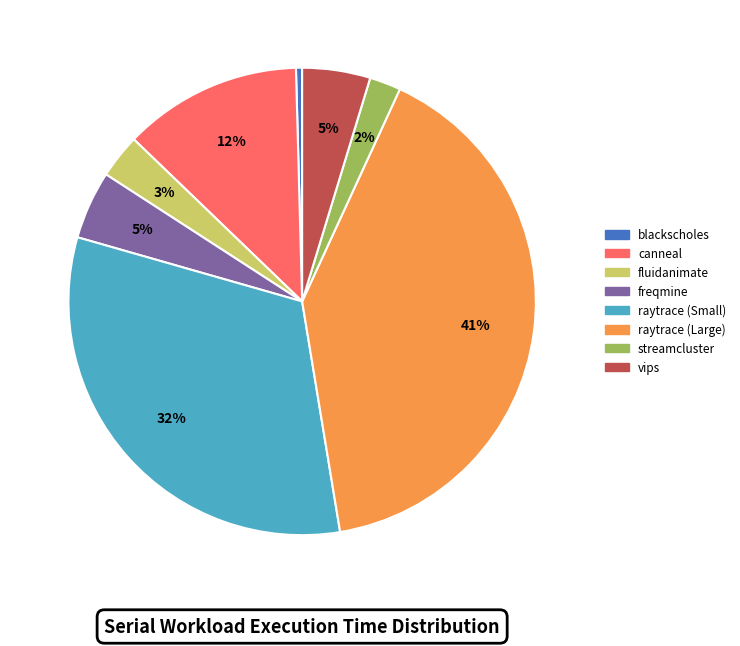

Which has a higher value, freqmine or raytrace (Small)?

raytrace (Small)